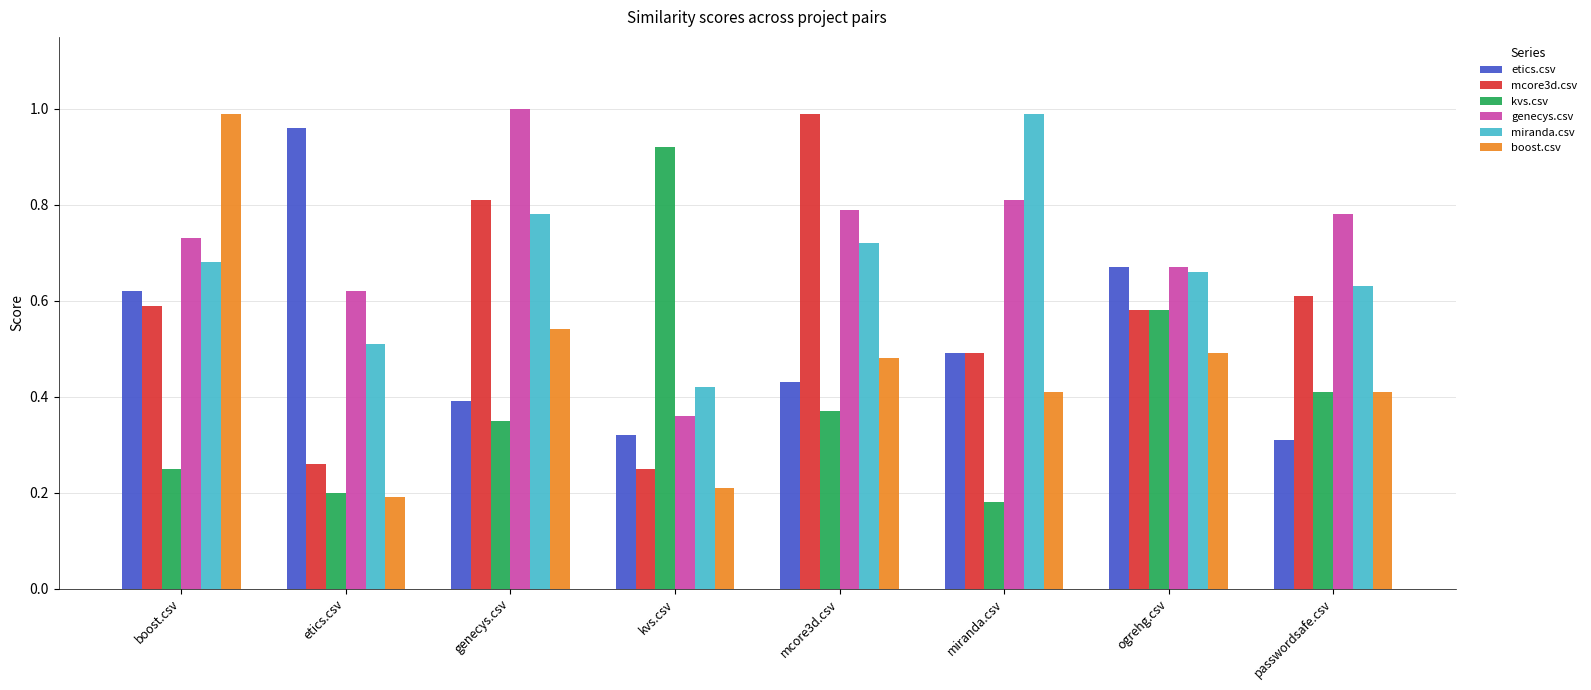

Are the bars grouped side by side (vs. stacked)?

Yes